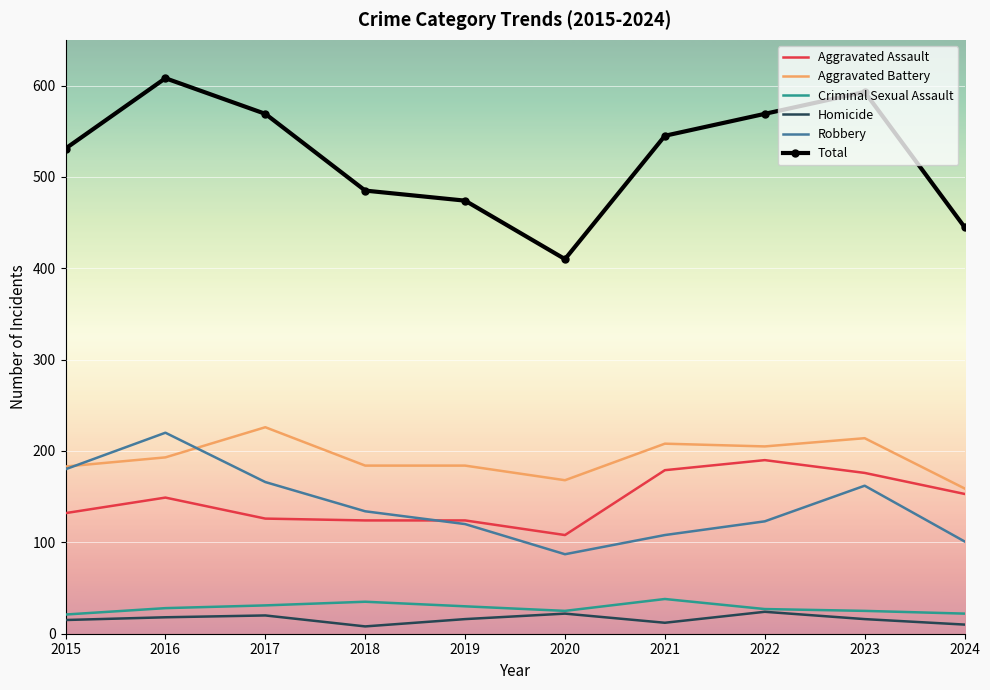

True or false: Total and Robbery intersect in this chart.

False